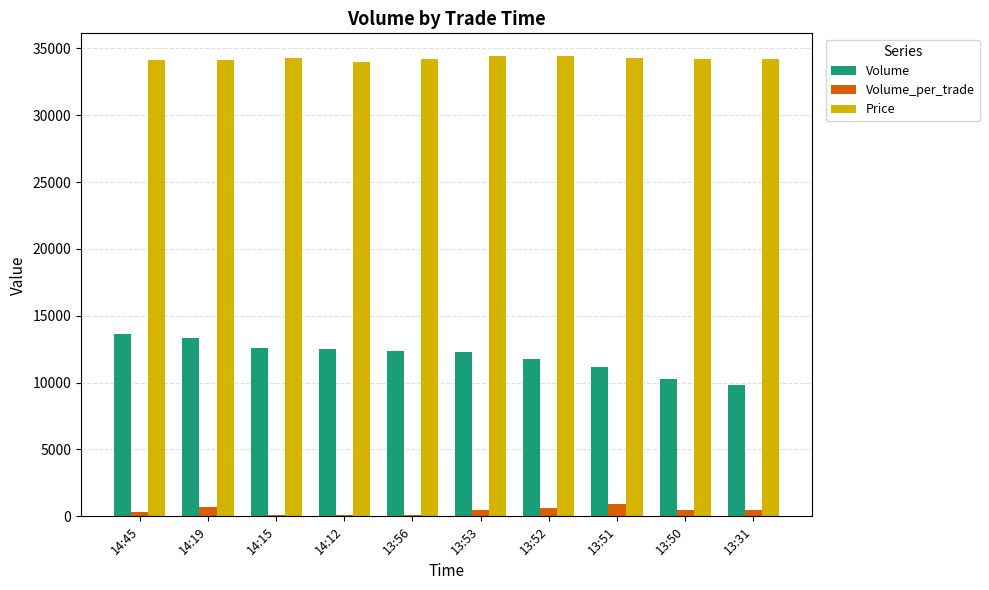

What is the maximum value for Volume?

13600